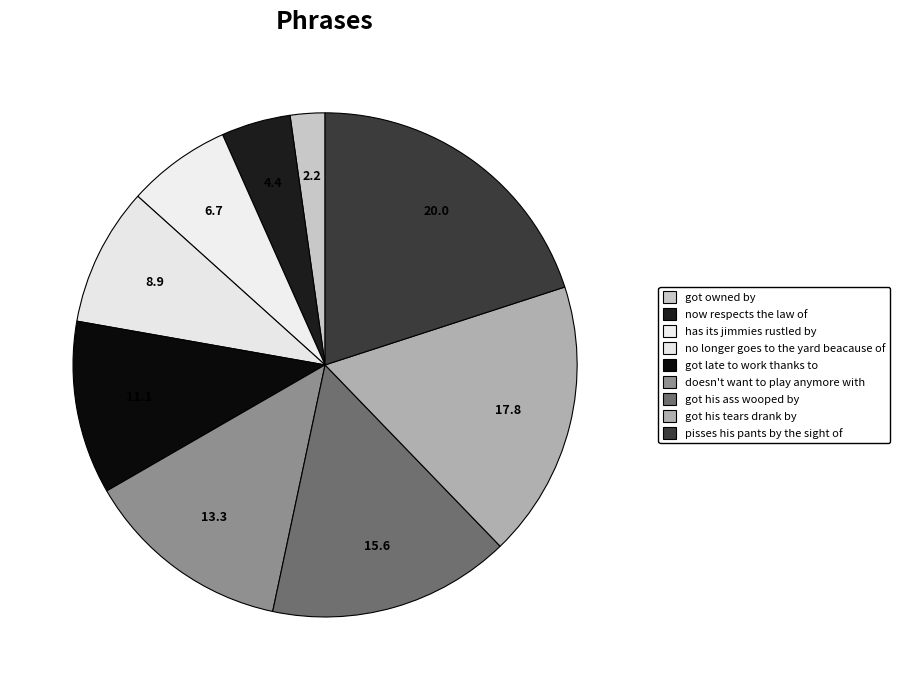

To the nearest percent, what is the difference between the largest and smallest slice percentages?

18%